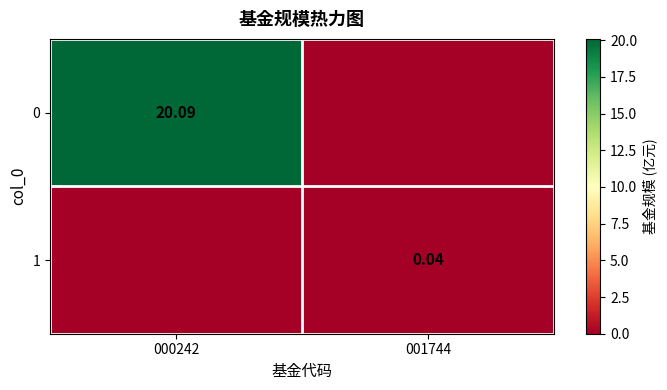

At 001744, list the series in order from largest to smallest.

1, 0